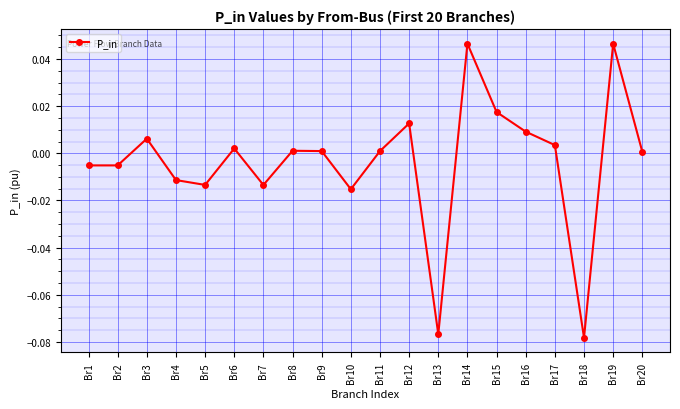

How many values are below zero?

8